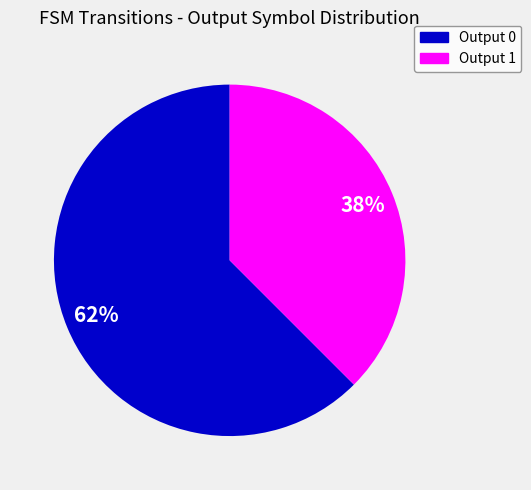

Is there a majority slice in this chart?

Yes